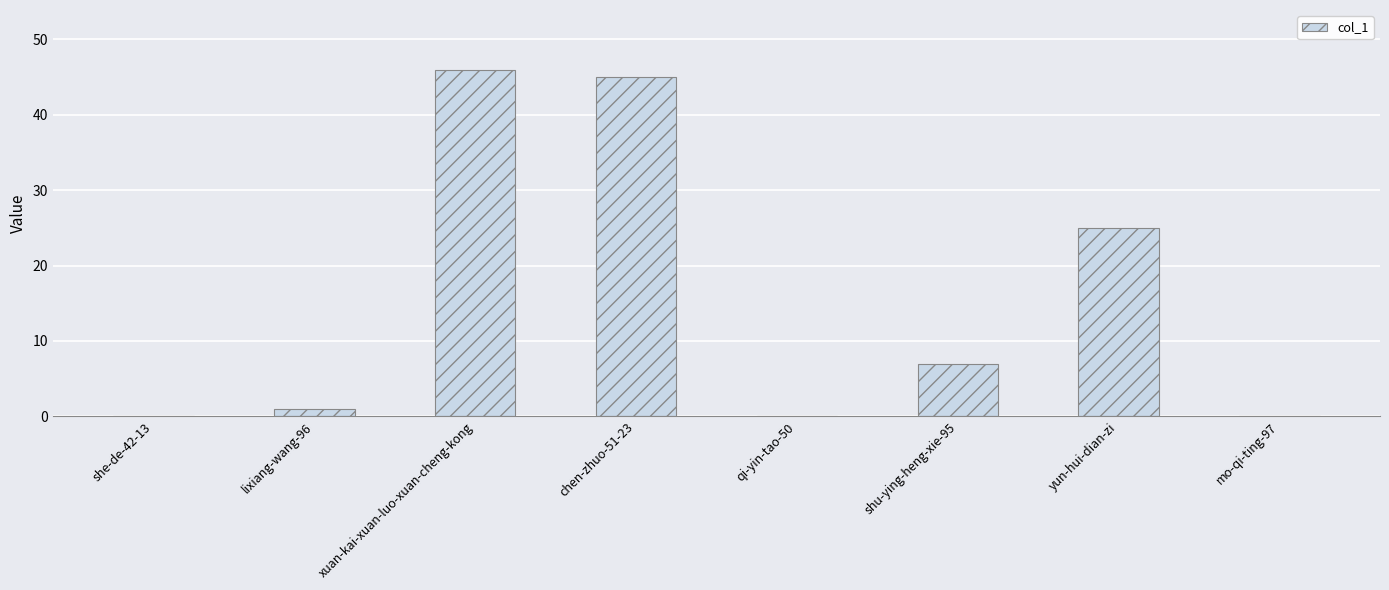

What is the sum of all values?

124